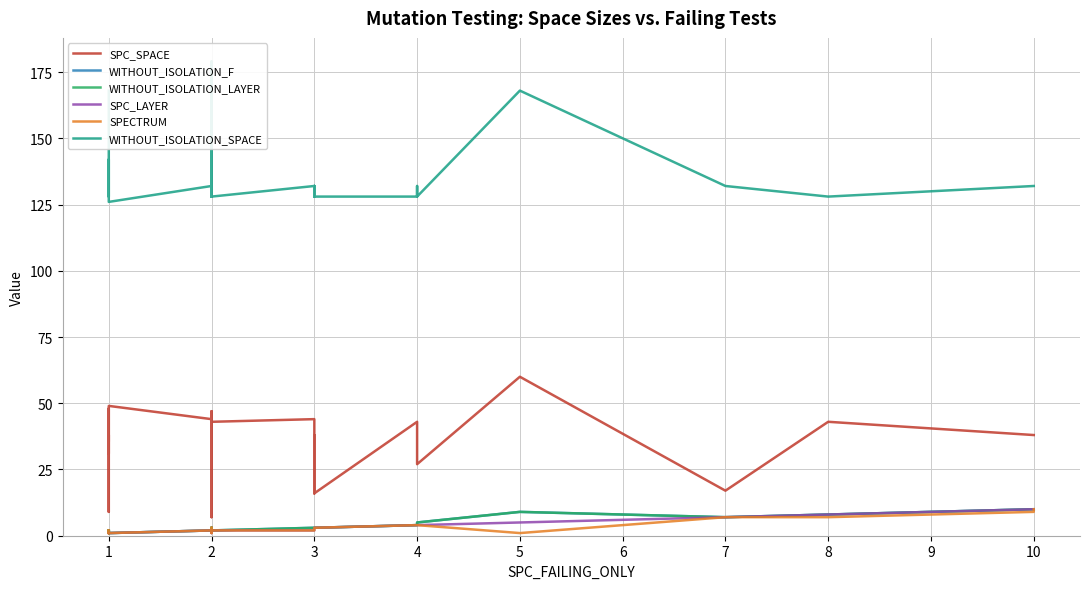

True or false: SPC_SPACE has more than 1 interior local peaks.

True